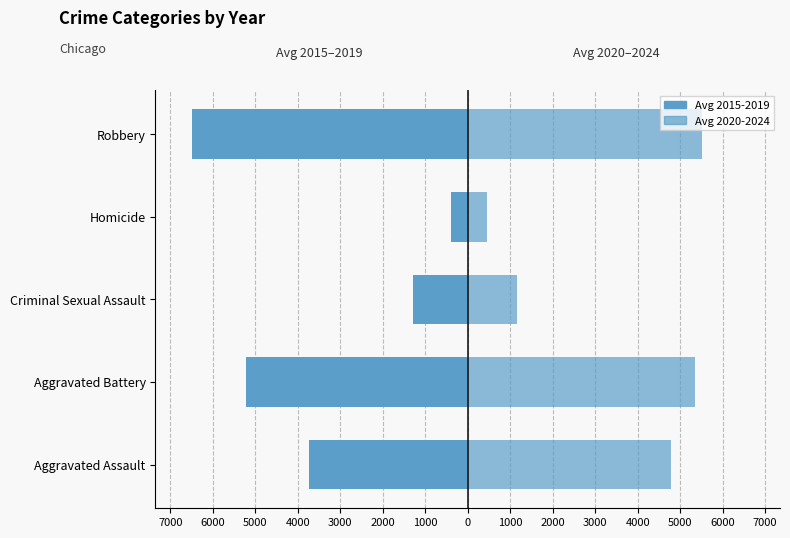

Between Robbery and Aggravated Assault, which is larger?

Aggravated Assault